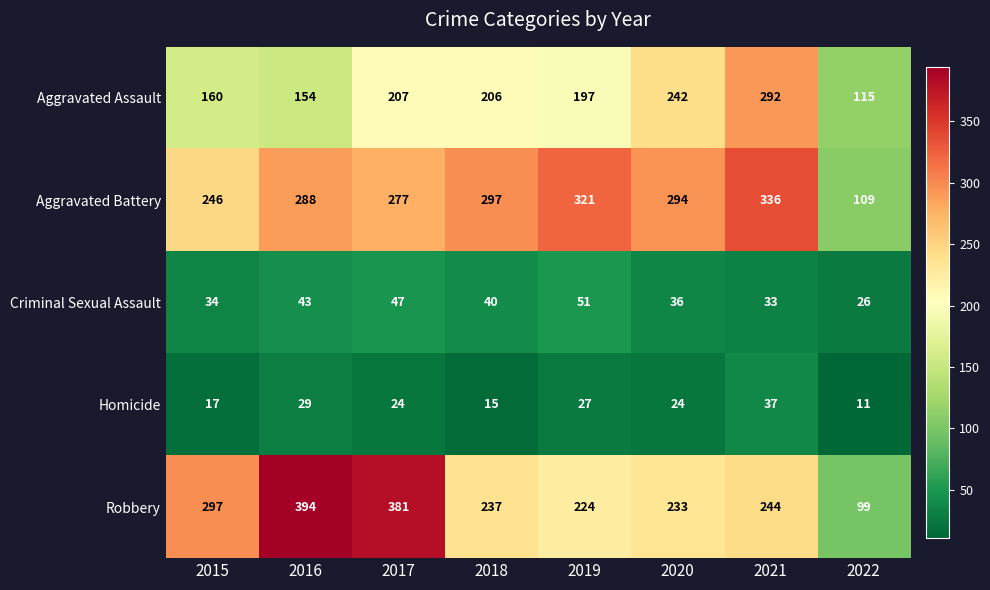

Is it true that Homicide equals 27 at 2019?

True